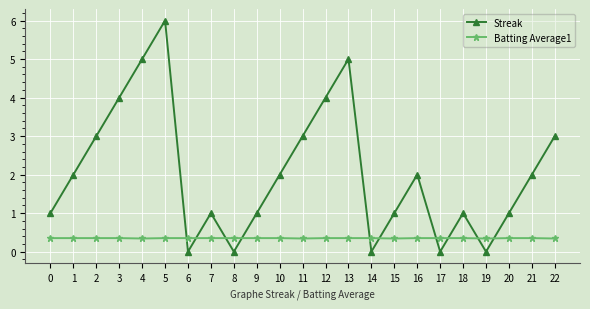

What is the spread (max minus min) of values at 9?

0.6